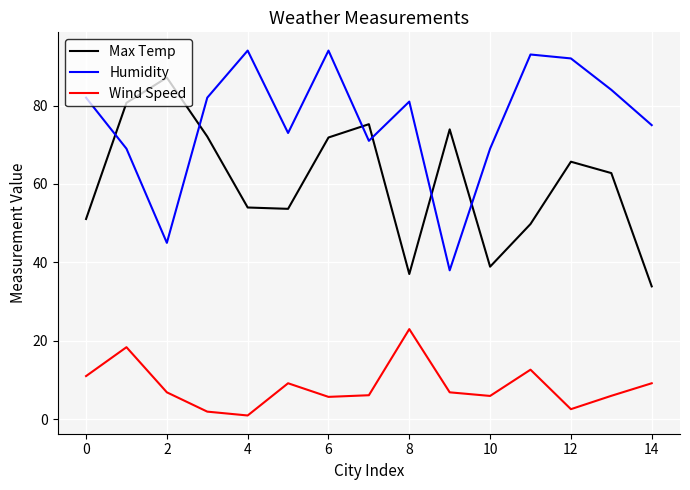

What is the difference between the maximum and minimum values in the Max Temp series?

53.2